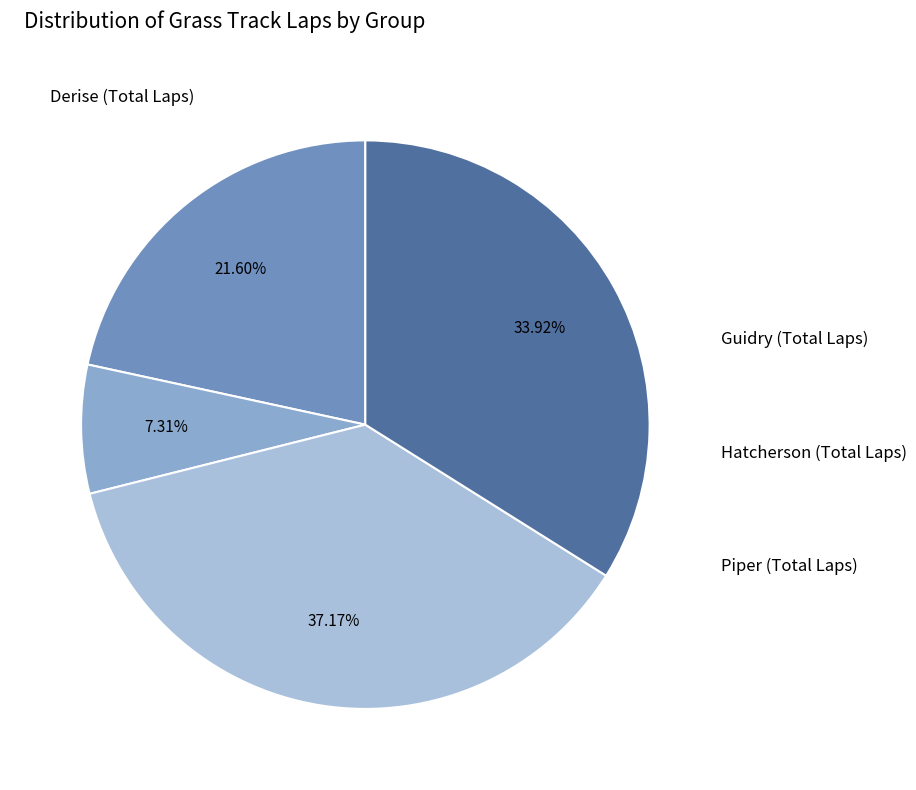

Combined, what portion of the pie is Hatcherson (Total Laps) and Derise (Total Laps)?

58.8%